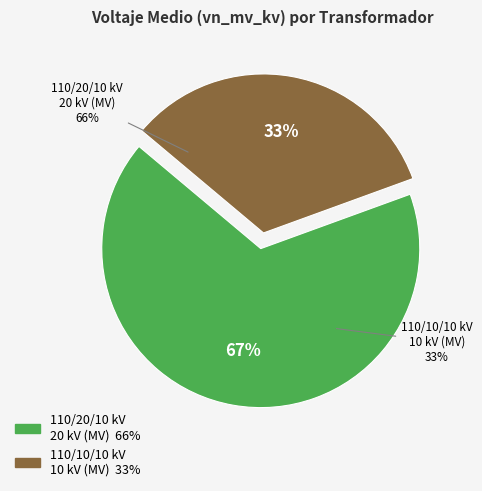

Does 63/25/38 MVA 110/10/10 kV account for over 50% of the chart?

No